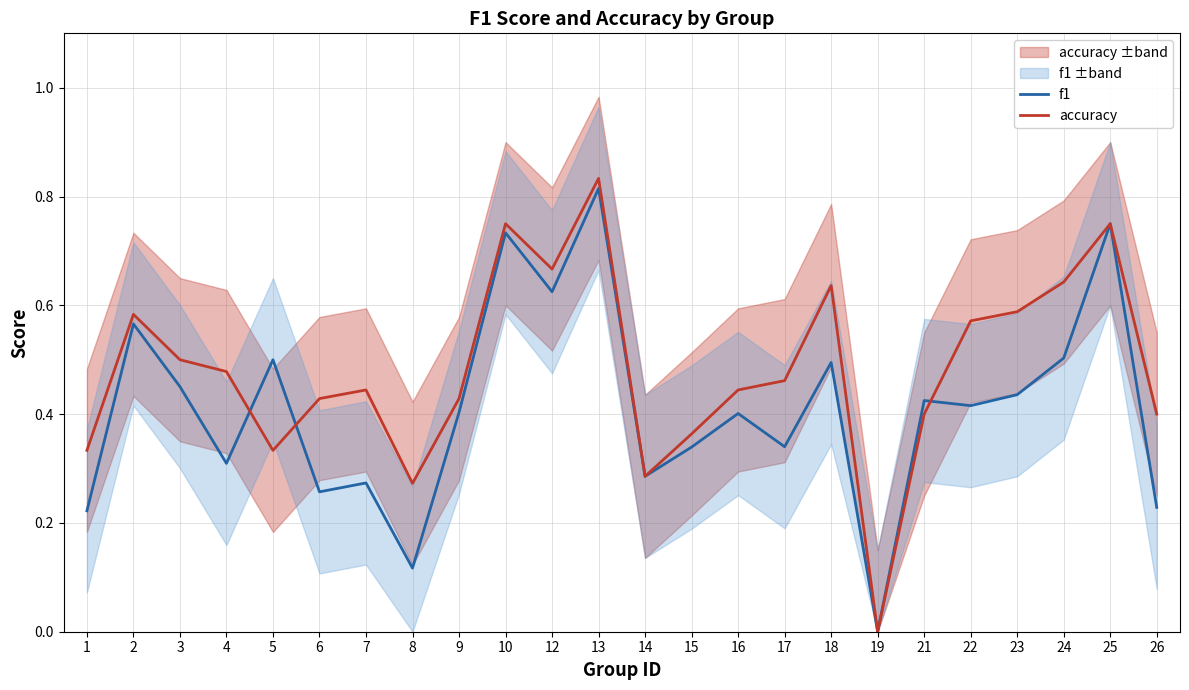

How many values in accuracy are above zero?

23